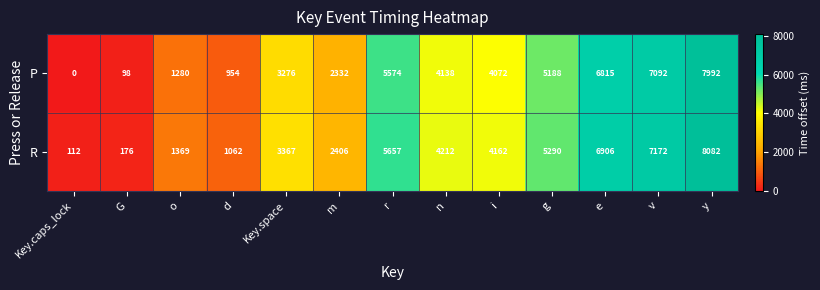

Which series has the largest total across all categories?

R